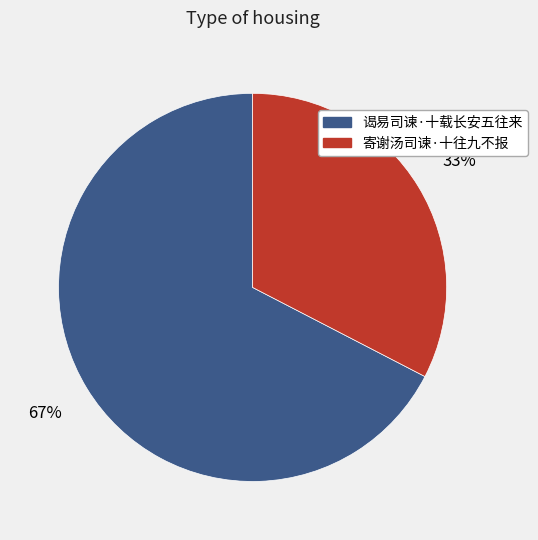

To the nearest percent, what is the average slice percentage?

50%